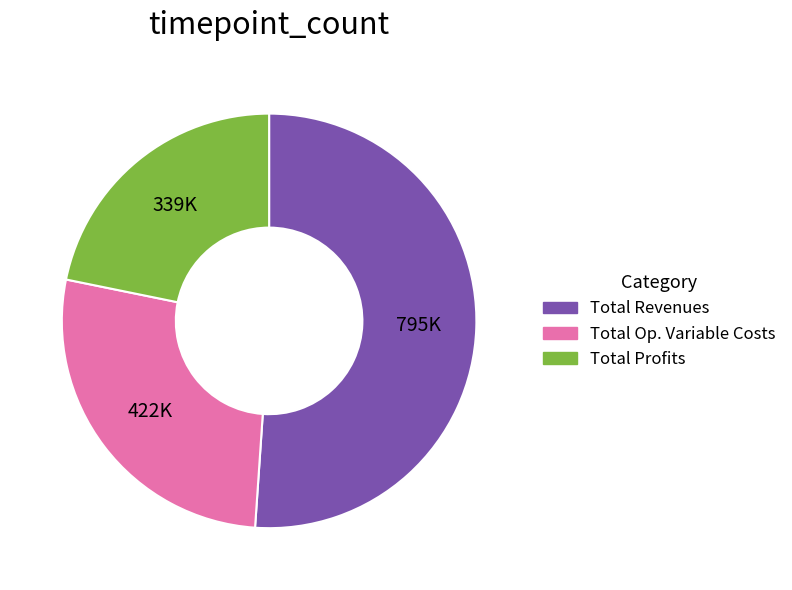

Is there any slice that represents more than half of the pie?

Yes